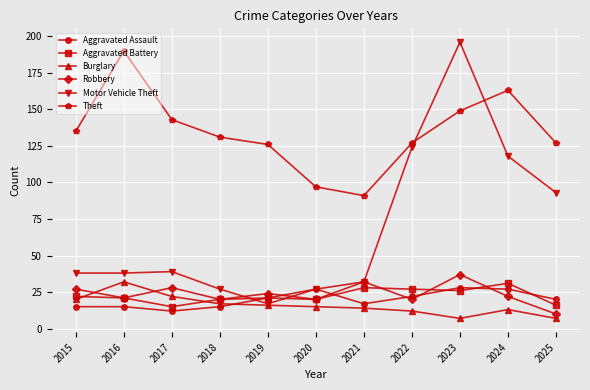

At which category is the sum across all series the highest?

2023